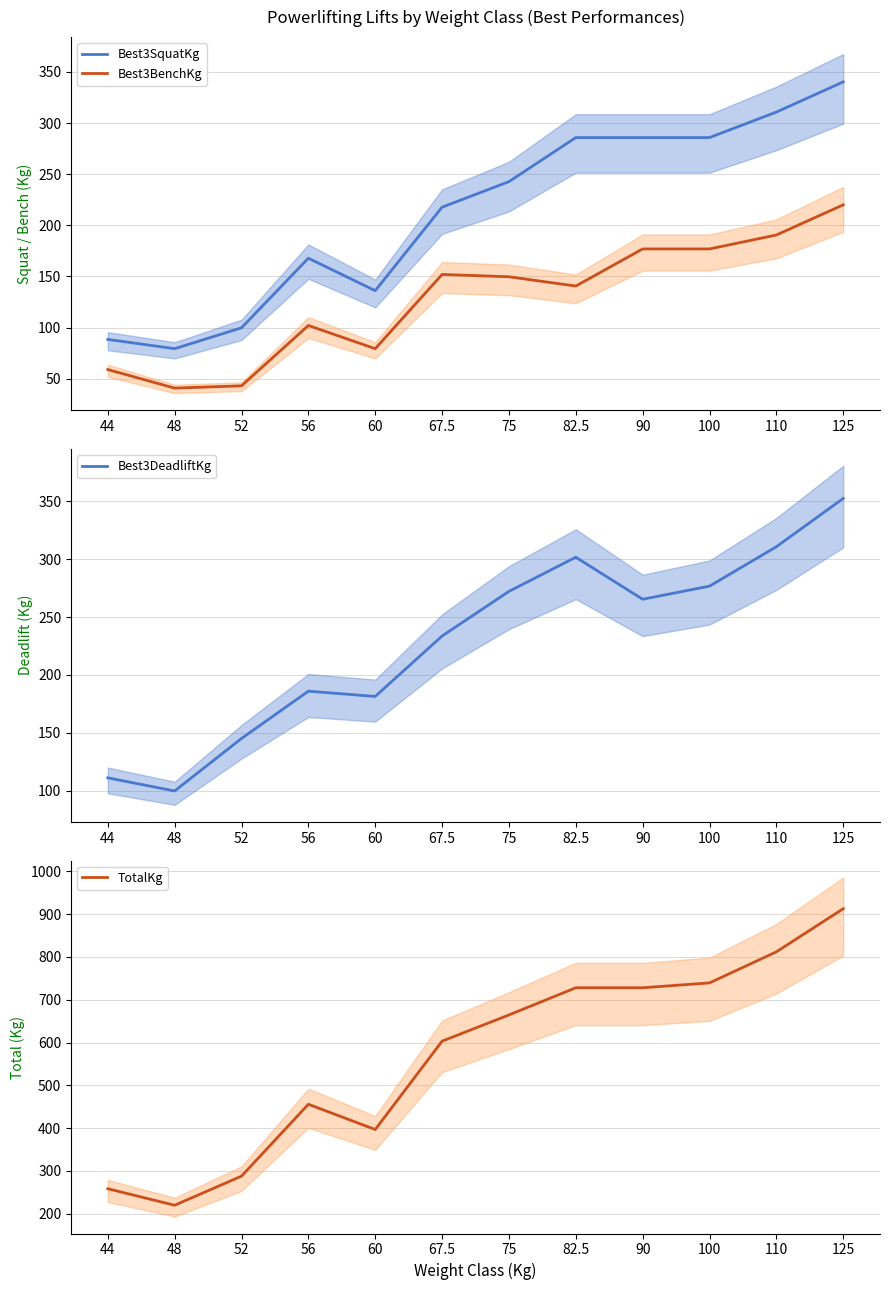

The value of Best3DeadliftKg at 60 is 267.0. True or false?

False